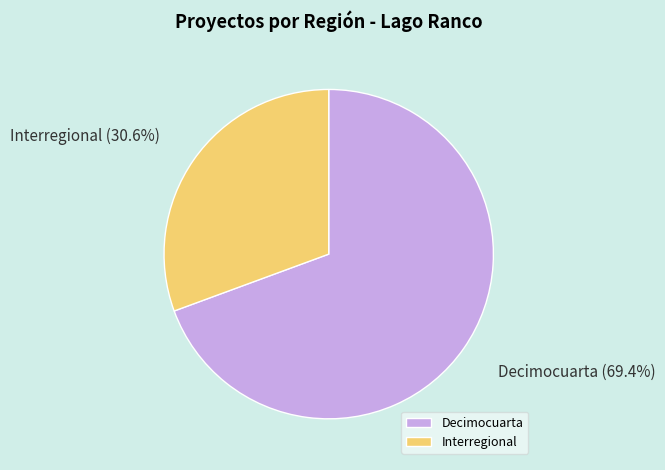

Count the number of slices in the pie.

2